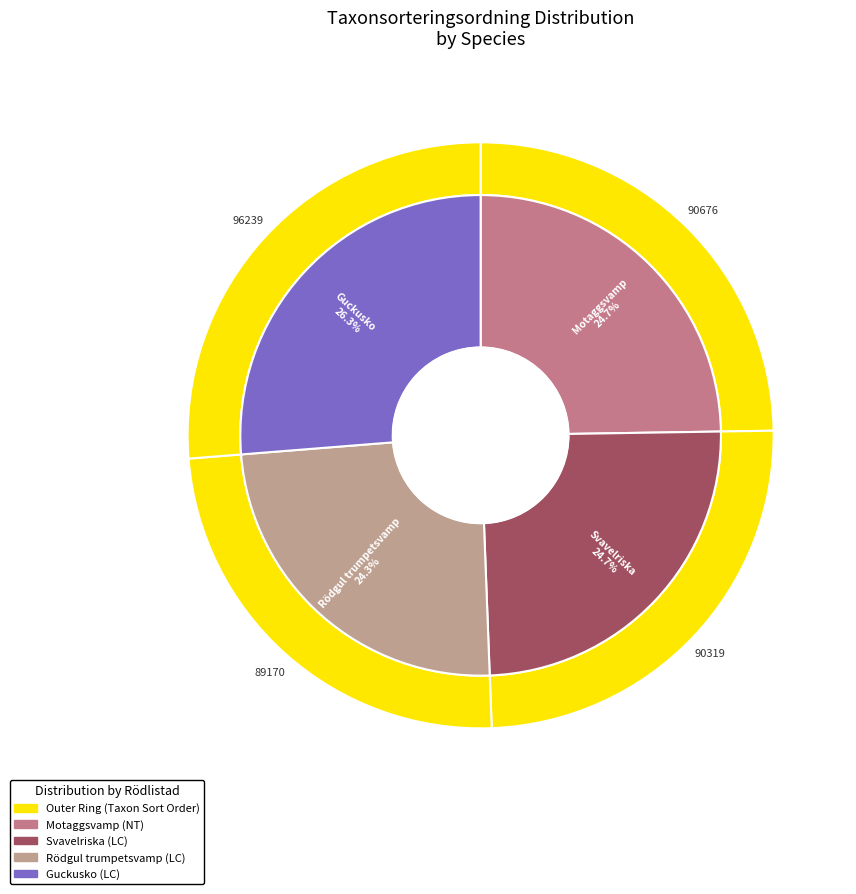

What is the change in value from Rödgul trumpetsvamp (LC) to Guckusko (LC)?

+7069